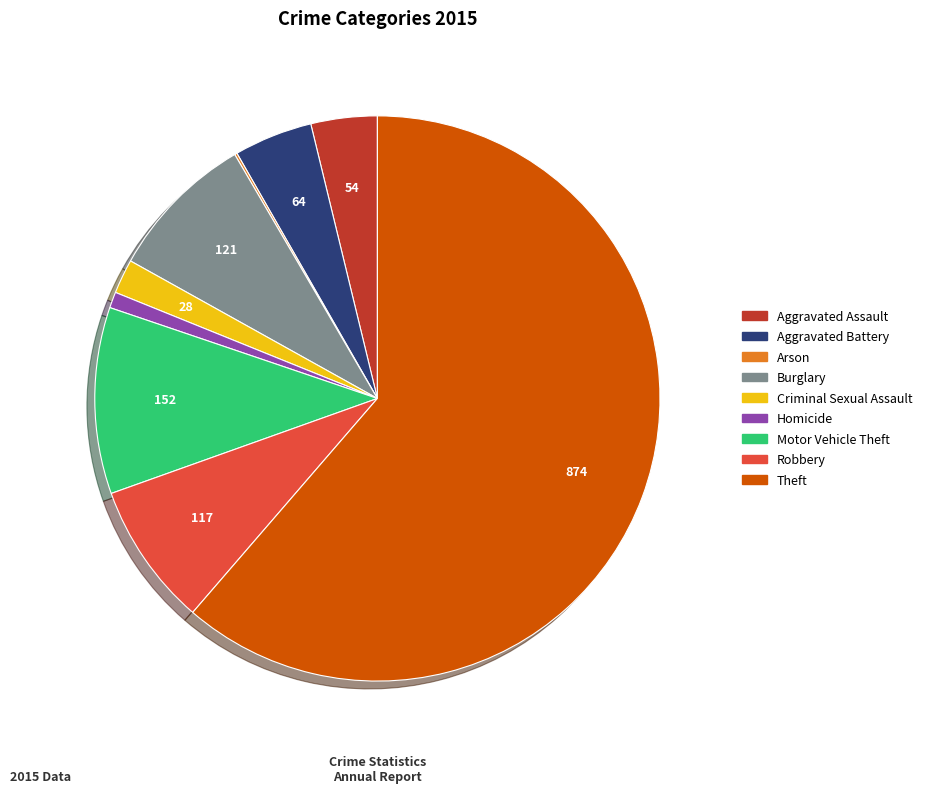

Is there a majority slice in this chart?

Yes